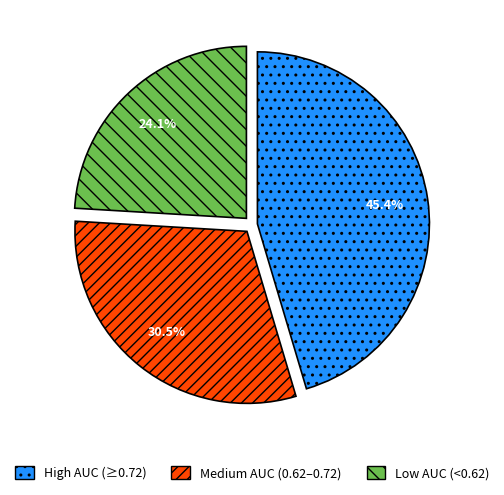

Combined, what portion of the pie is High AUC (≥0.72) and Low AUC (<0.62)?

69.5%